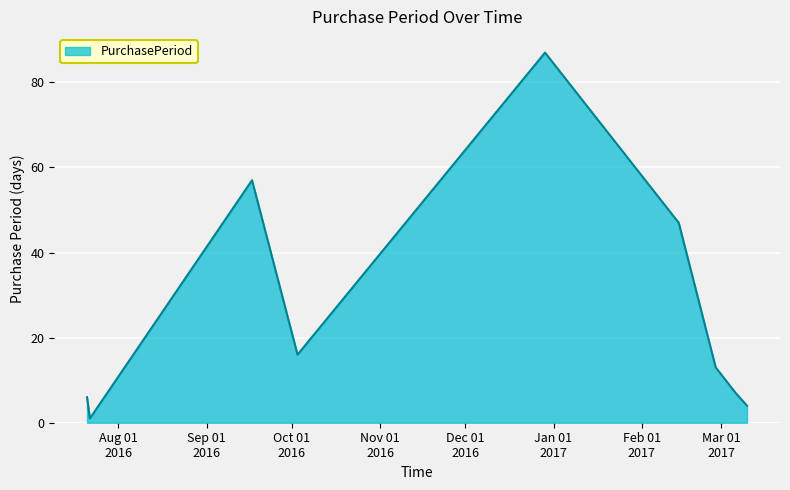

How many categories are shown in the chart?

9